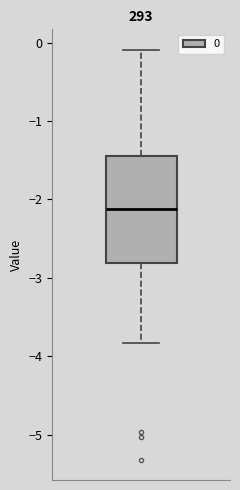

Where does the lower whisker of the box end on the y-axis? The values are not printed on the chart, so give them approximately, as read against the axis.

-3.8